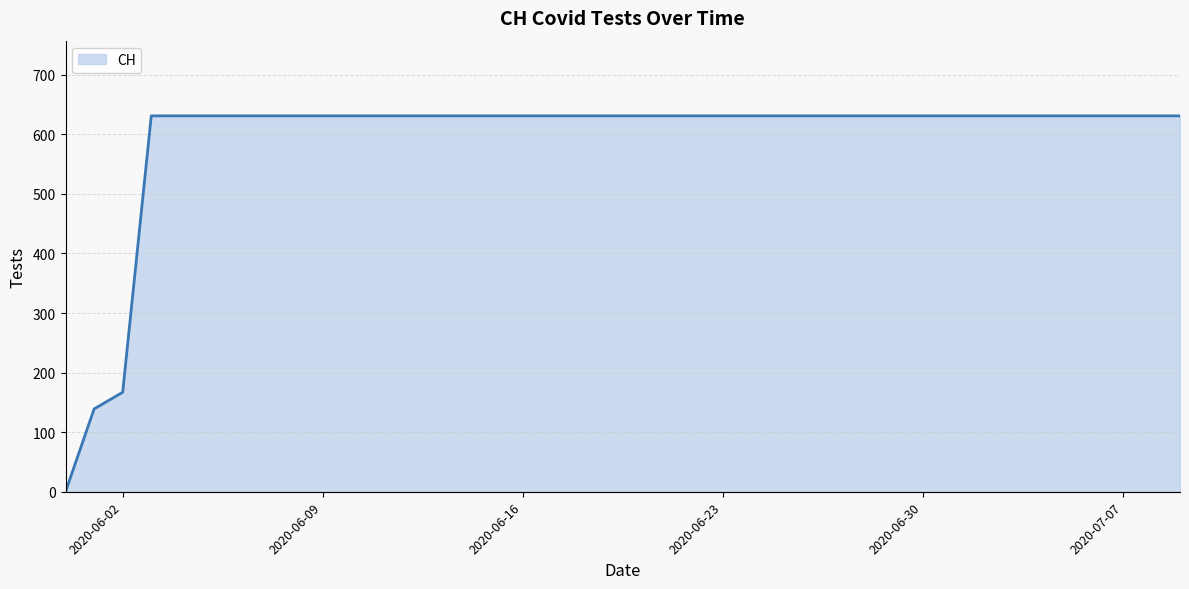

What is the maximum value shown in the chart?

631